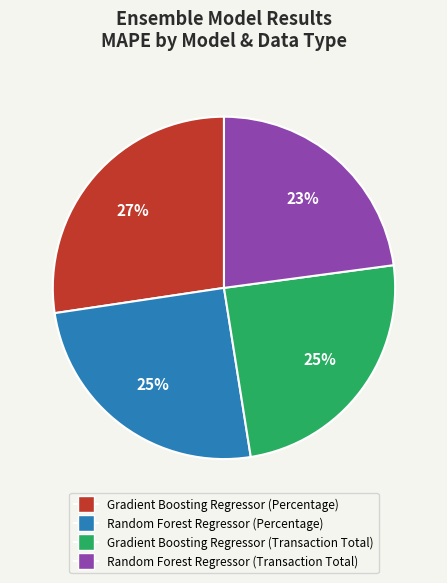

Count the number of slices in the pie.

4